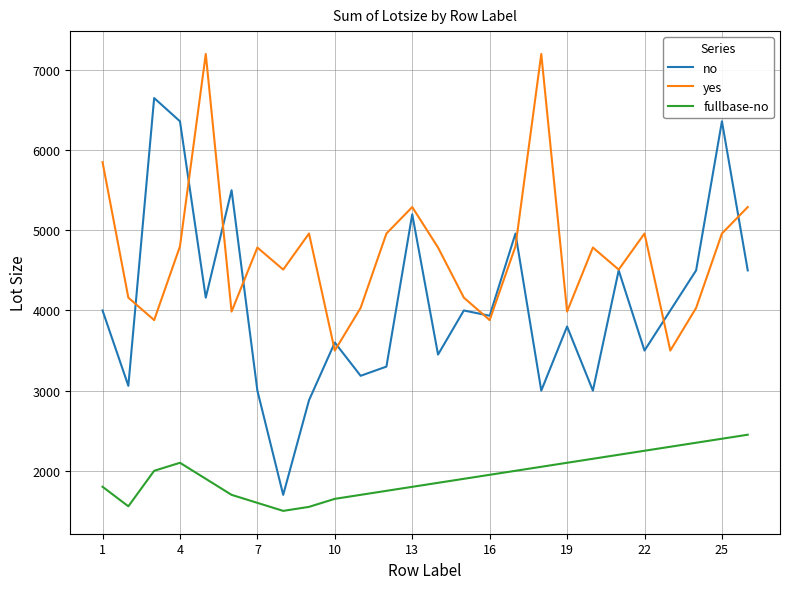

Rank the series by their average value, from lowest to highest.

fullbase-no, no, yes